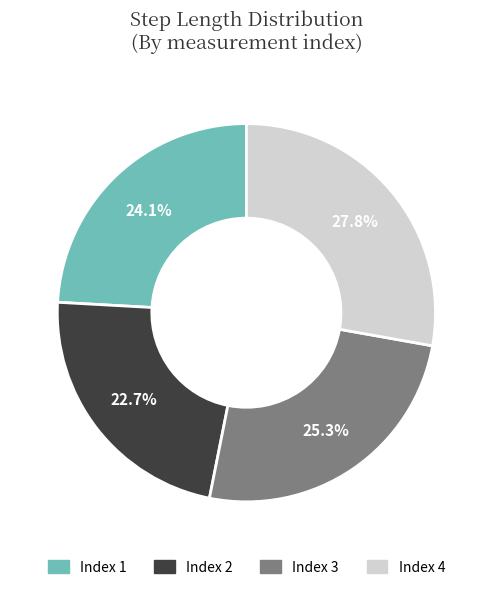

Does any single category account for the majority?

No